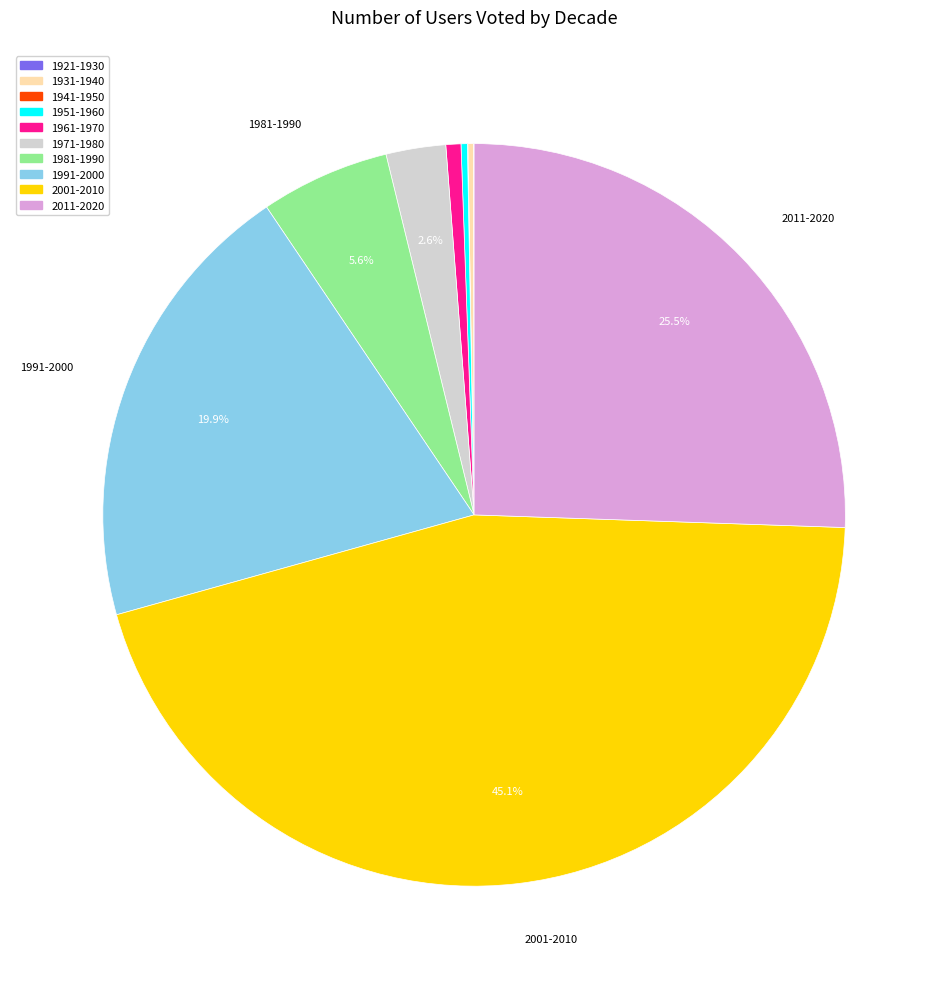

To the nearest percent, what portion does 1991-2000 represent?

20%